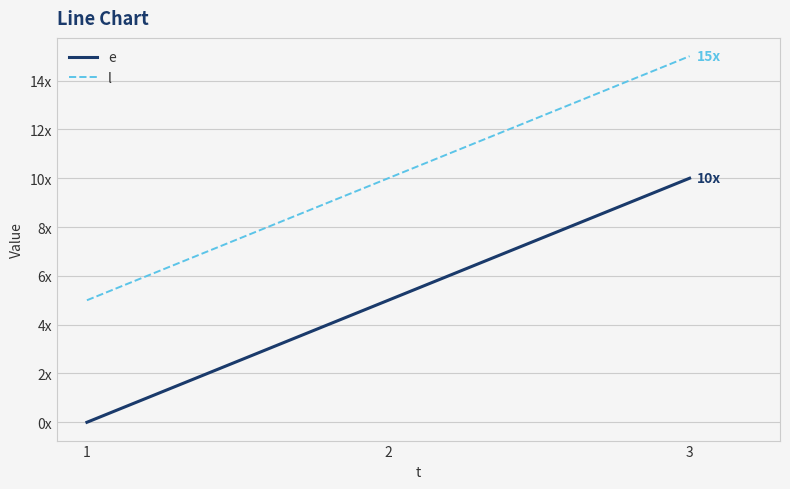

Count the l values in the range 5 to 15.

3